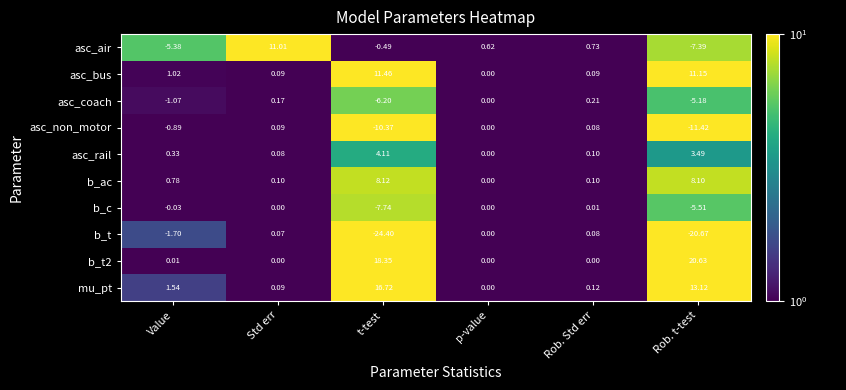

Is the value of asc_rail at t-test greater than the value of b_t2 at p-value?

Yes